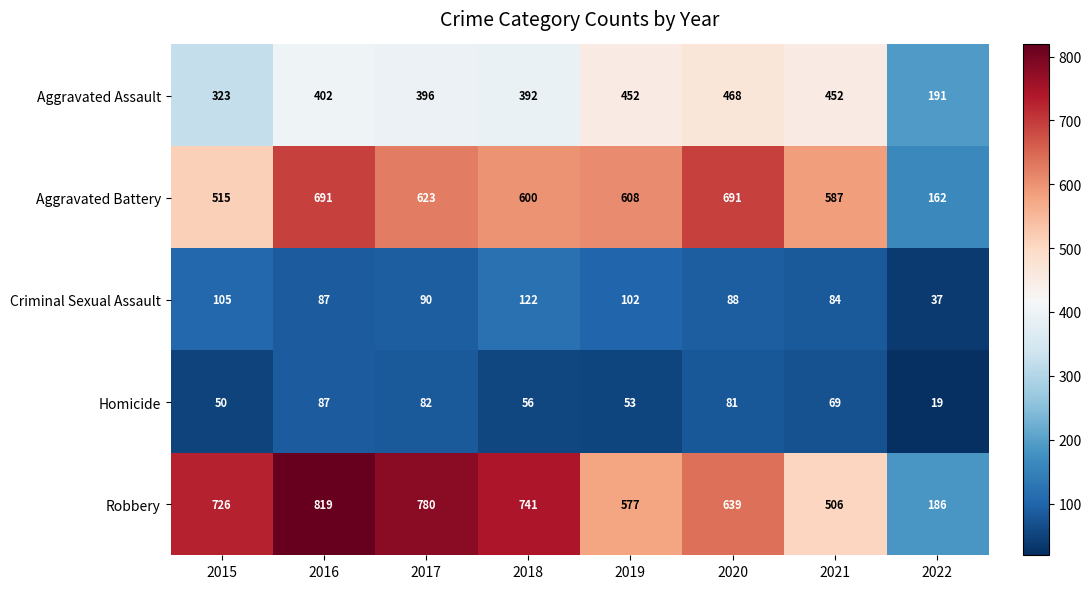

What is the total value across all series at 2019?

1792